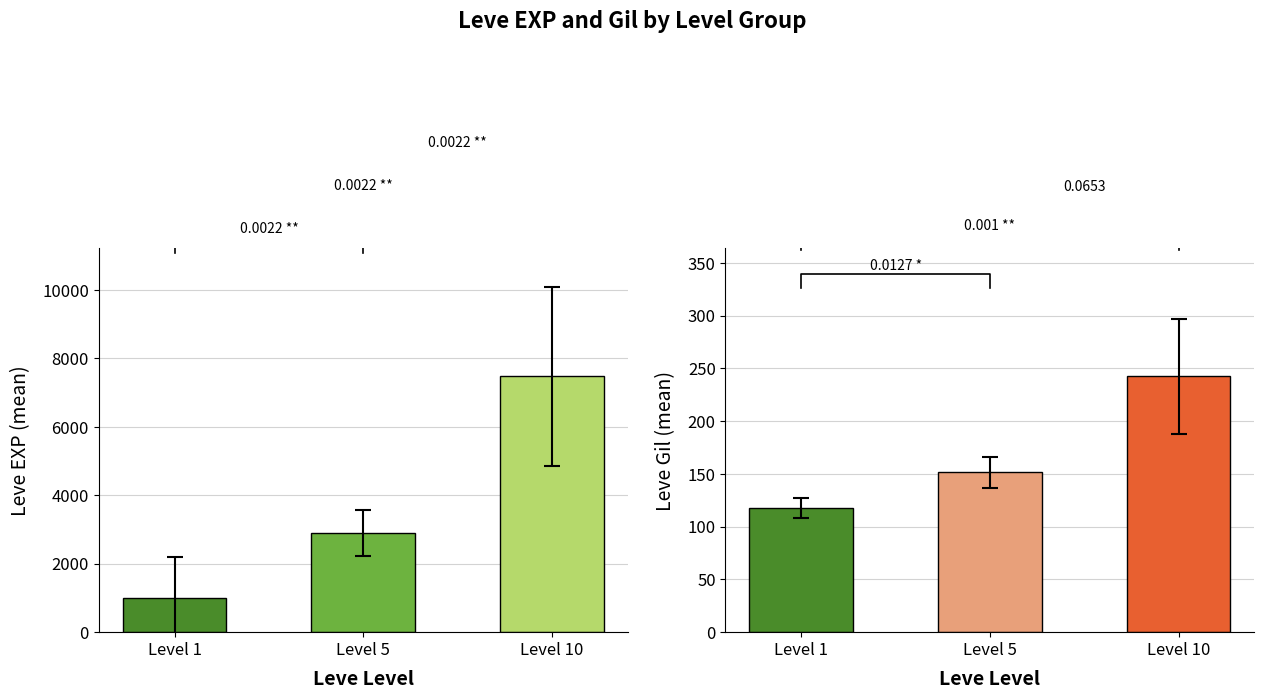

What is the value of the Leve EXP bar at the 1st from the left?

1005.2